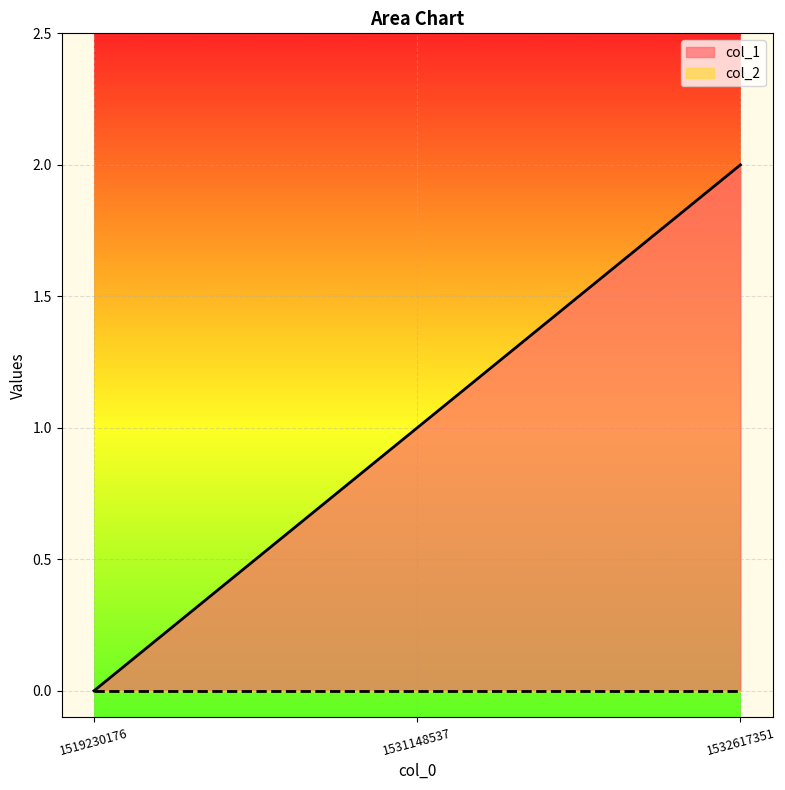

Which label corresponds to the smallest value in the chart?

1519230176